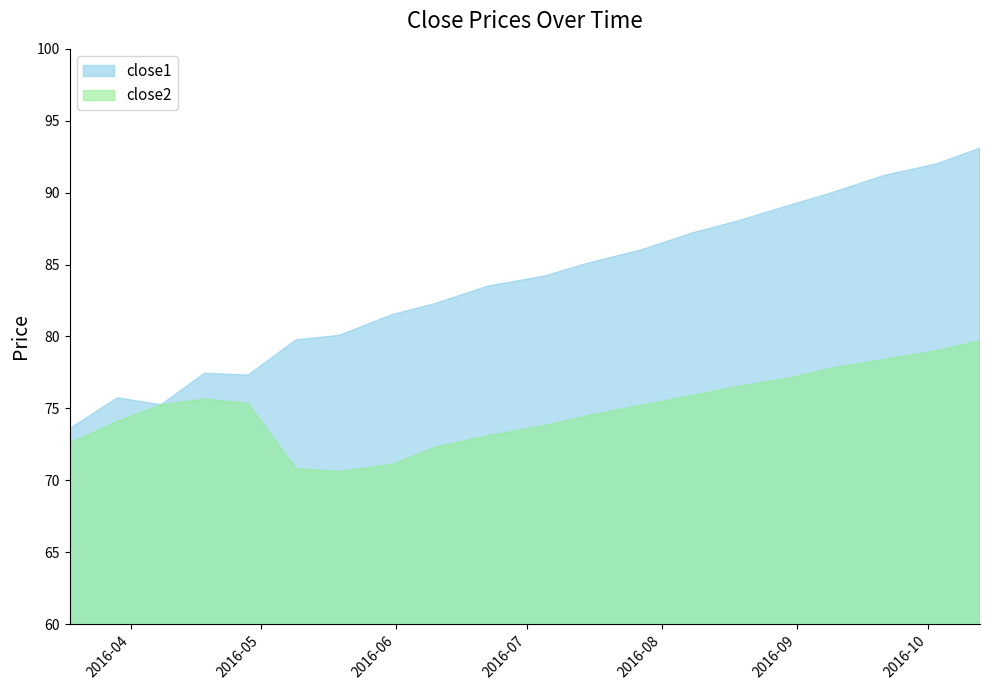

At which category is the sum across all series the highest?

2016-10-13